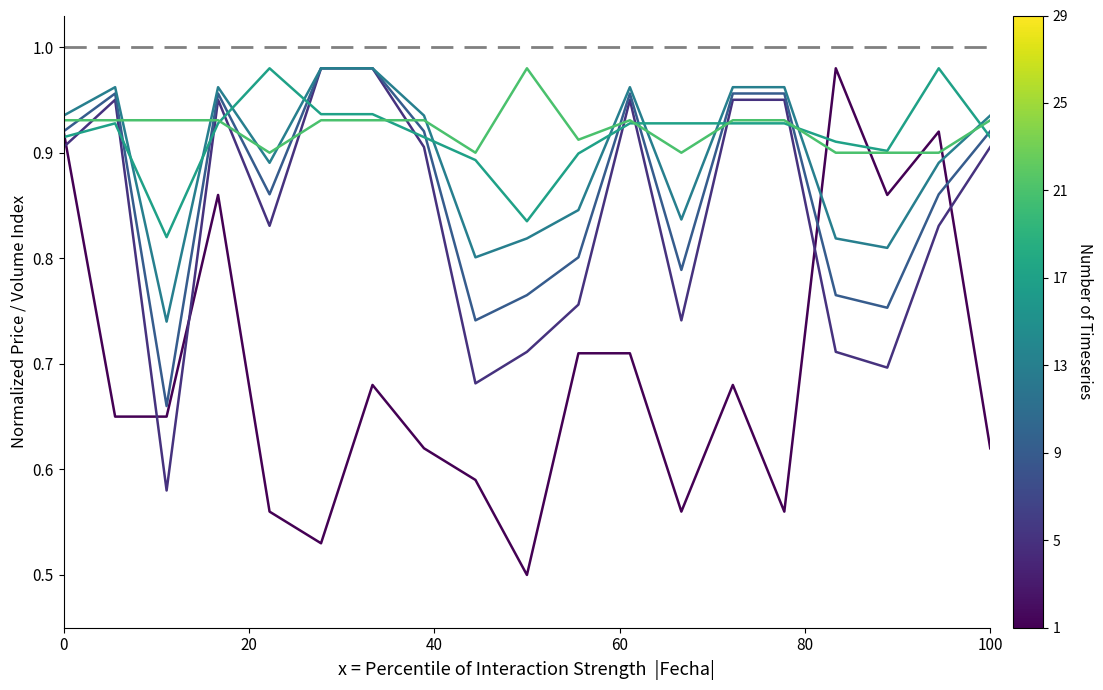

Does the chart have visible grid lines?

No